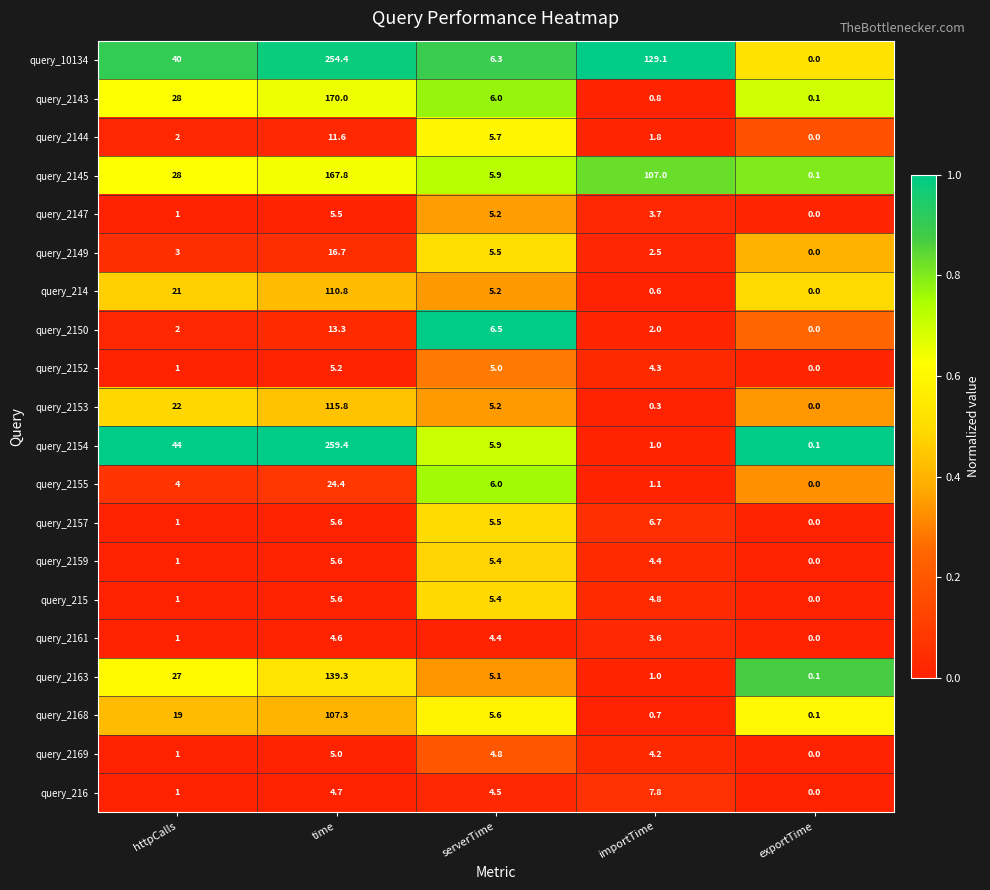

At which category does the chart reach its peak across all series?

time